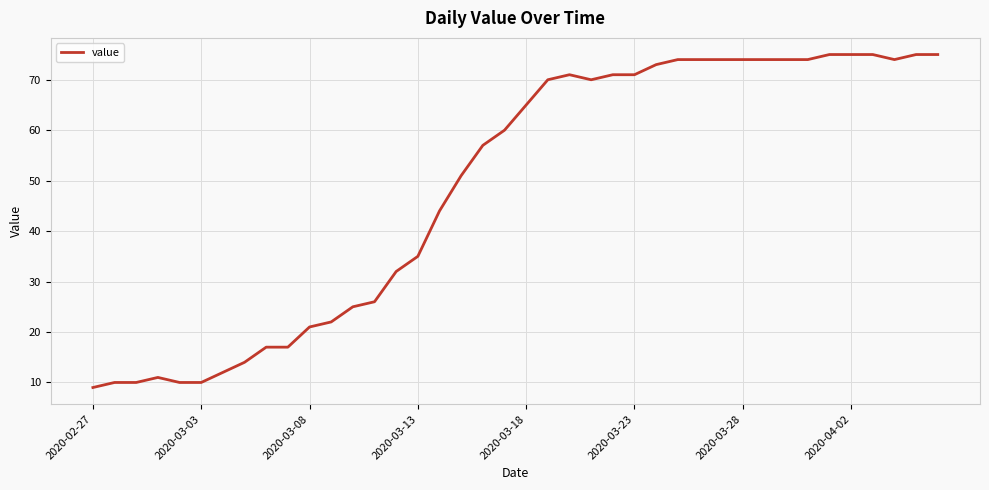

What is the minimum value shown in the chart?

9